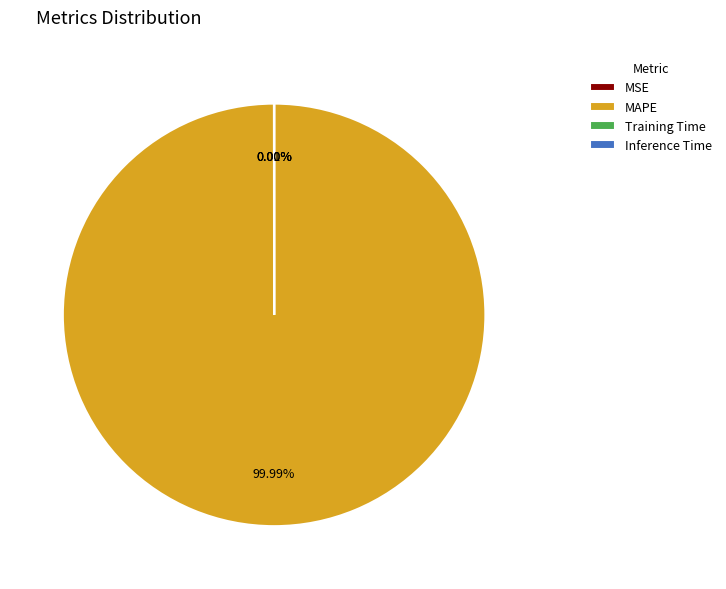

What is the largest slice in the pie chart?

MAPE